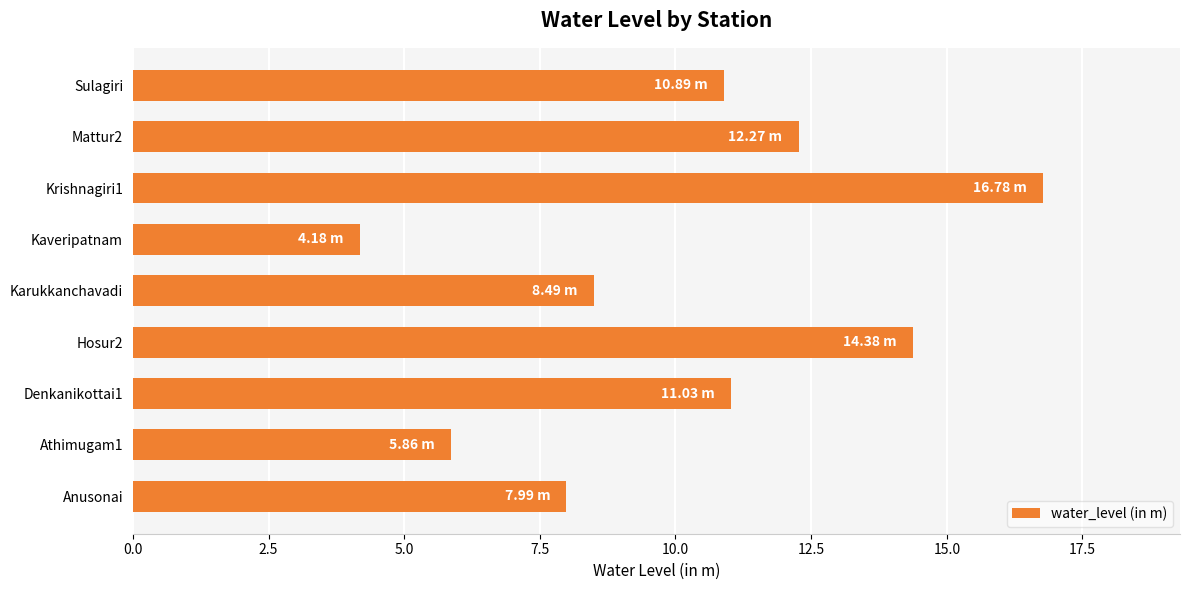

How many data points are above 10?

5